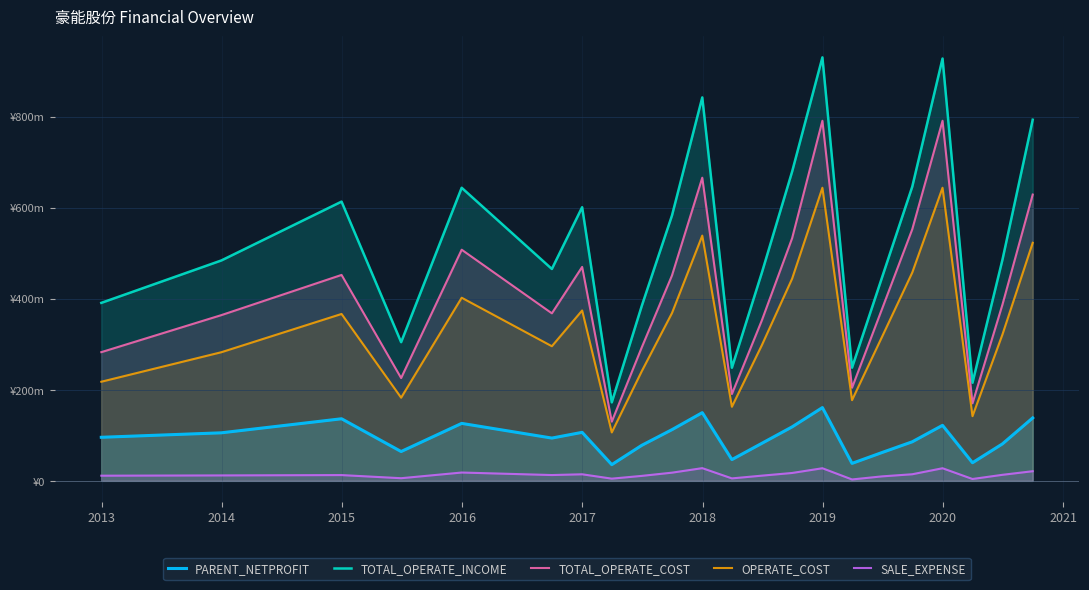

True or false: SALE_EXPENSE and OPERATE_COST cross at least once.

False